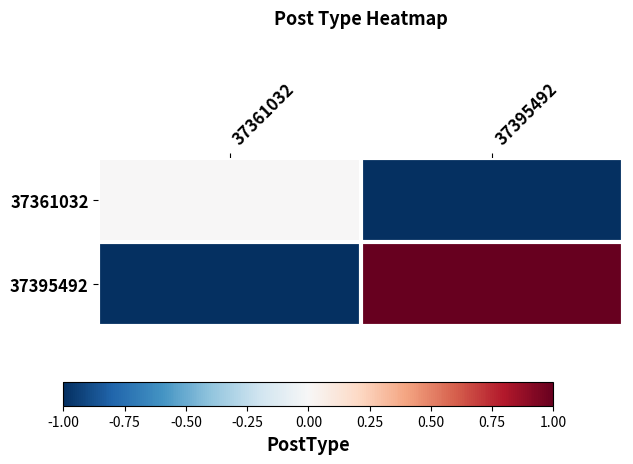

Reading right to left, list all the values displayed in this chart.

37361032: 37395492=-1	37361032=0
37395492: 37395492=1	37361032=-1